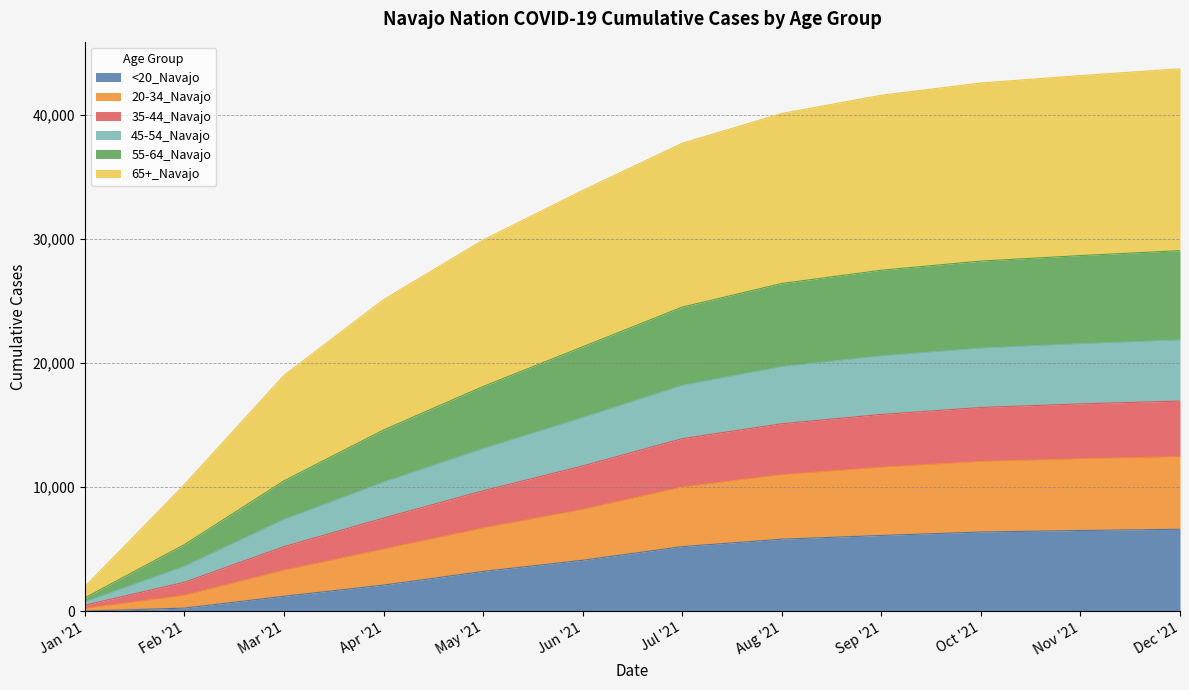

The 20-34_Navajo series shows 27795 at Jun '21. True or false?

False